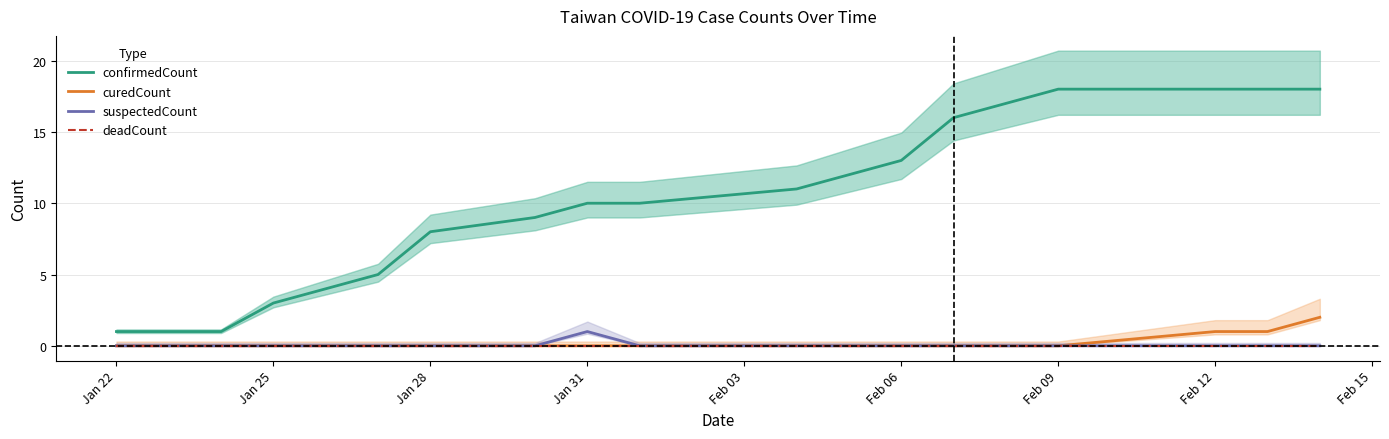

True or false: curedCount has more than 2 points higher than both neighbors.

False